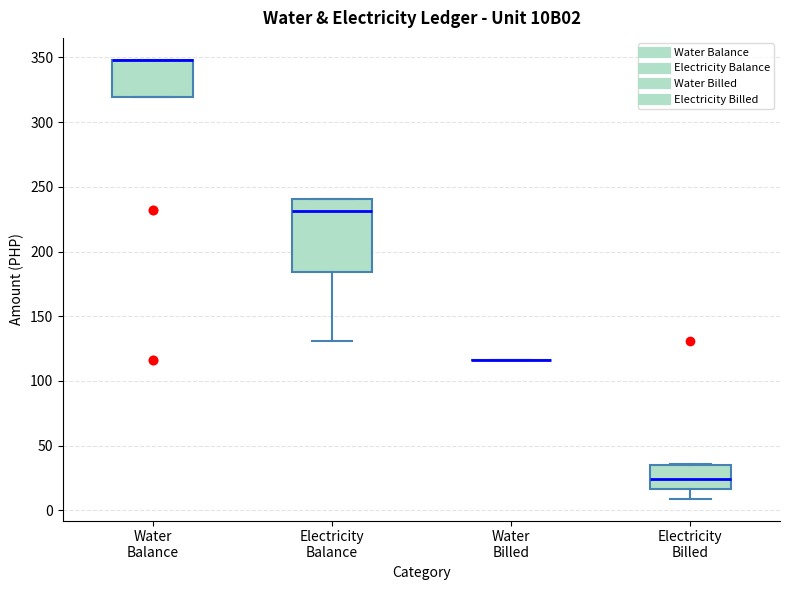

Which box is the tallest, from its lower edge to its upper edge?

Electricity Balance